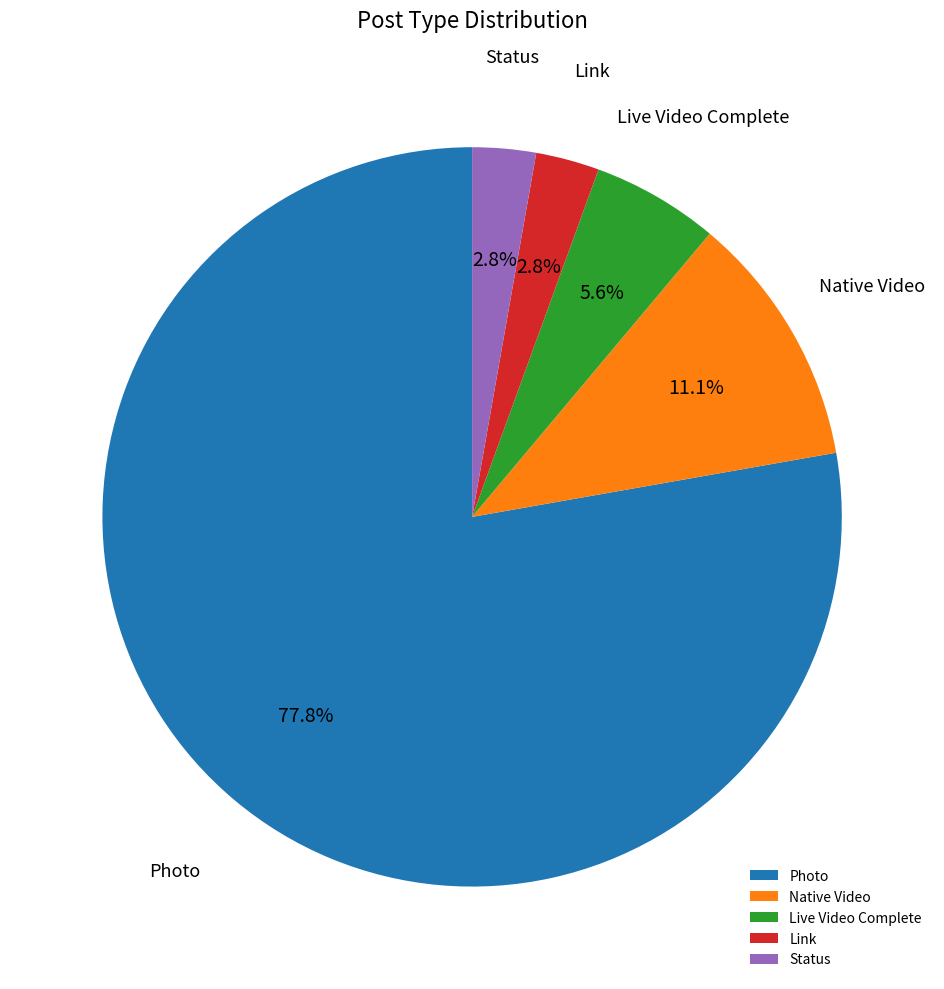

Is Photo the majority of the pie?

Yes